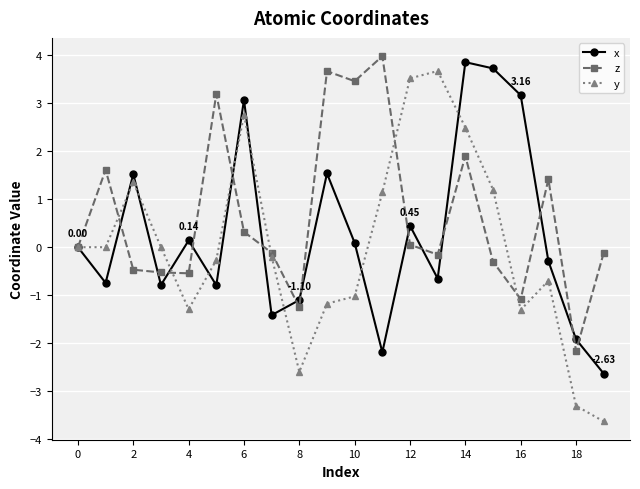

List the series in order of their overall mean, lowest first.

y, x, z